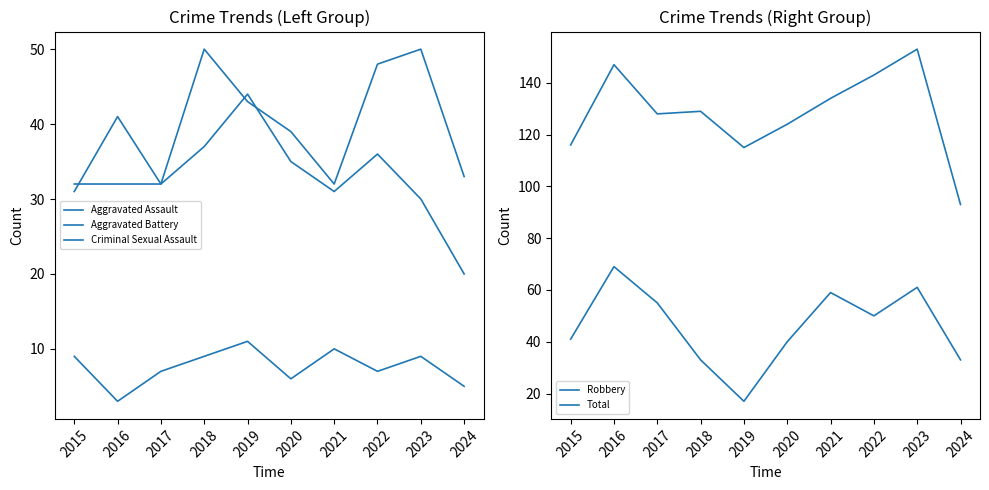

Which series has the largest total across all categories?

Total